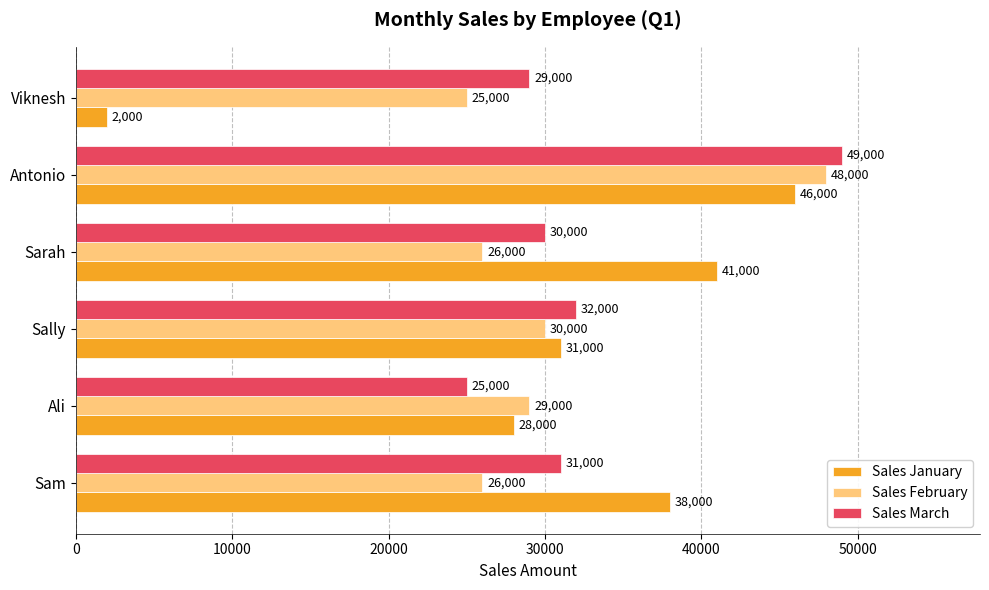

What is the difference between the highest and lowest values at Sally?

2000